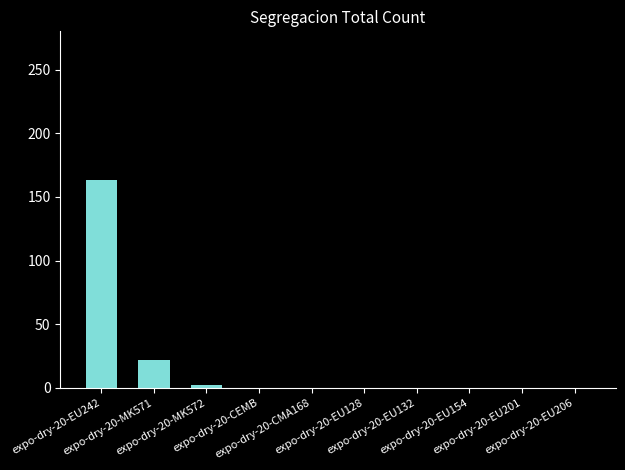

Reading right to left, extract all data points from this chart.

expo-dry-20-EU206=0	expo-dry-20-EU201=0	expo-dry-20-EU154=0	expo-dry-20-EU132=0	expo-dry-20-EU128=0	expo-dry-20-CMA168=0	expo-dry-20-CEMB=0	expo-dry-20-MK572=2	expo-dry-20-MK571=22	expo-dry-20-EU242=163